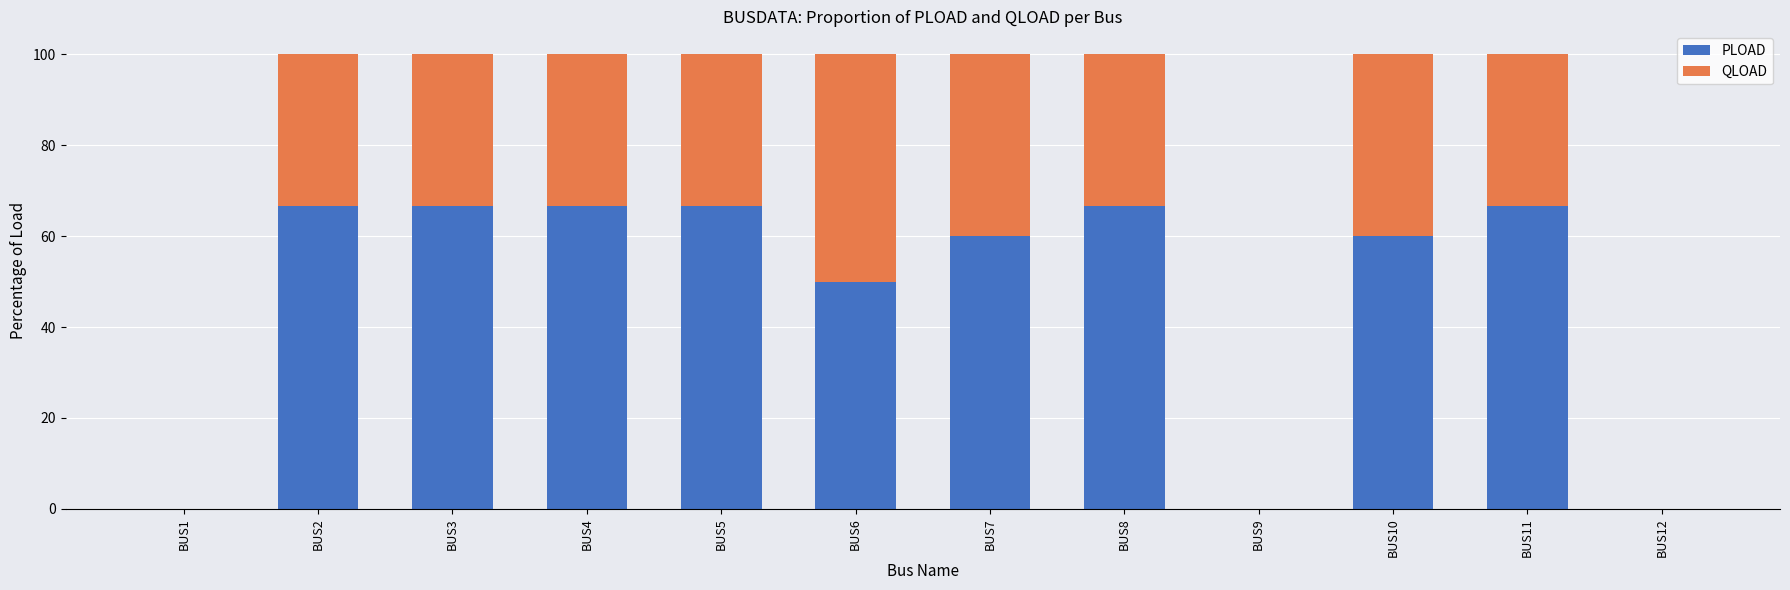

What is the sum of all PLOAD values?

570.0